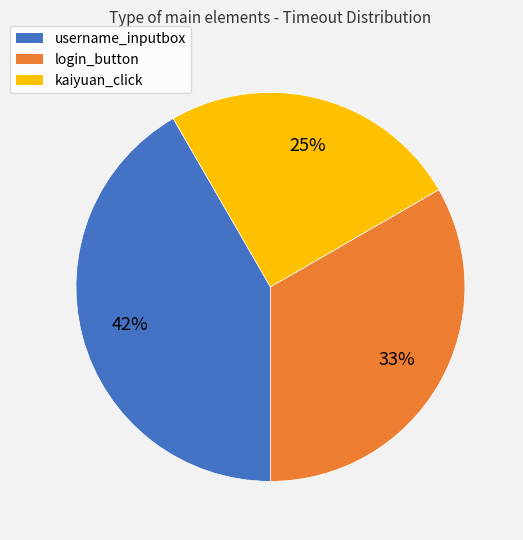

True or false: login_button accounts for 33% of the total.

True